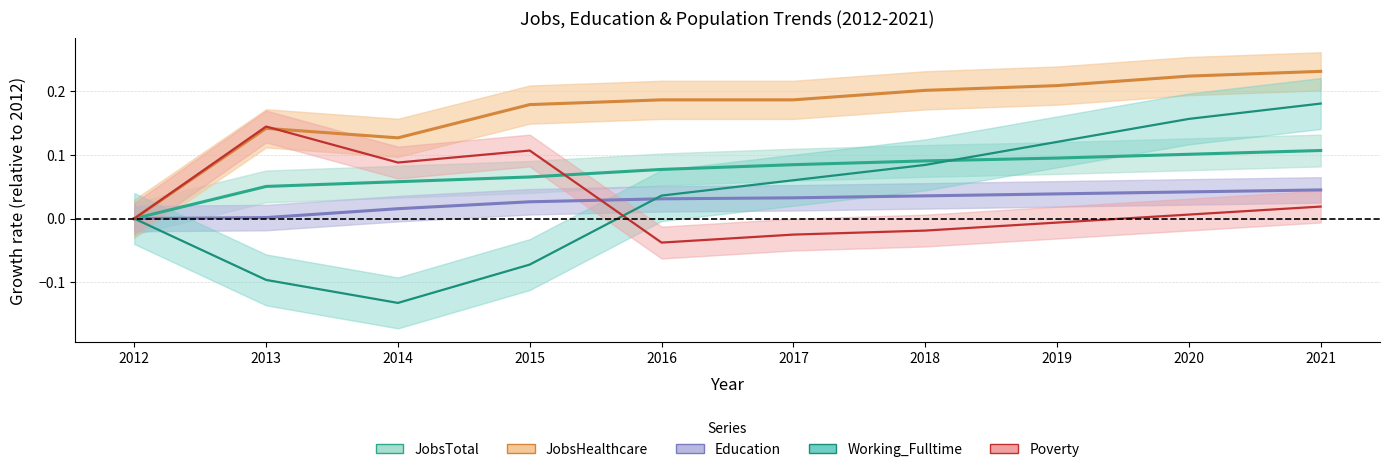

Reading left to right, extract all data points from this chart.

JobsTotal: 0.0	0.1	0.1	0.1	0.1	0.1	0.1	0.1	0.1	0.1
JobsHealthcare: 0.0	0.1	0.1	0.2	0.2	0.2	0.2	0.2	0.2	0.2
Education: 0.0	0.0	0.0	0.0	0.0	0.0	0.0	0.0	0.0	0.0
Working_Fulltime: 0.0	-0.1	-0.1	-0.1	0.0	0.1	0.1	0.1	0.2	0.2
Poverty: 0.0	0.1	0.1	0.1	-0.0	-0.0	-0.0	-0.0	0.0	0.0